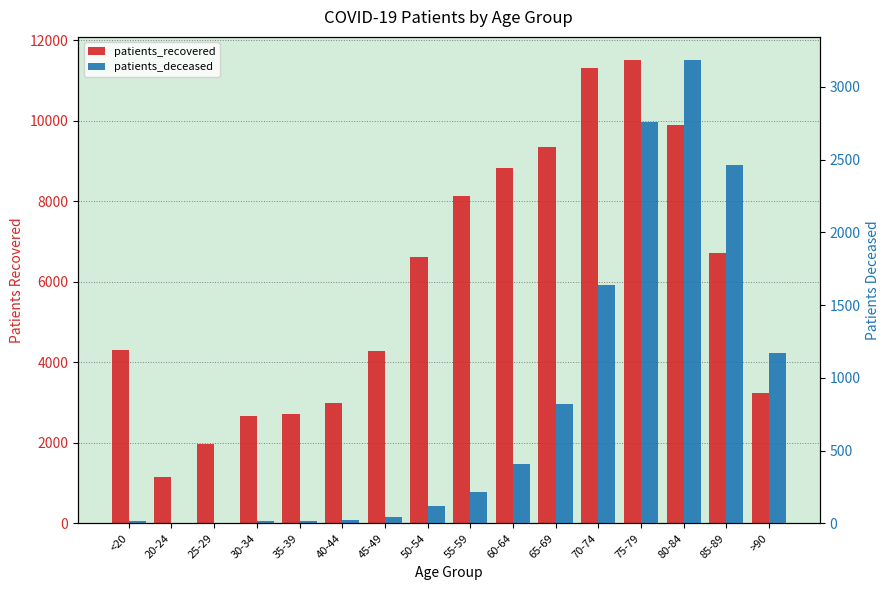

Reading left to right, what are all the values shown in this chart?

patients_recovered: <20=4316	20-24=1148	25-29=1959	30-34=2673	35-39=2717	40-44=2989	45-49=4287	50-54=6607	55-59=8140	60-64=8824	65-69=9355	70-74=11315	75-79=11506	80-84=9891	85-89=6720	>90=3245
patients_deceased: <20=15	20-24=4	25-29=3	30-34=16	35-39=17	40-44=23	45-49=46	50-54=121	55-59=214	60-64=411	65-69=817	70-74=1637	75-79=2758	80-84=3184	85-89=2460	>90=1169